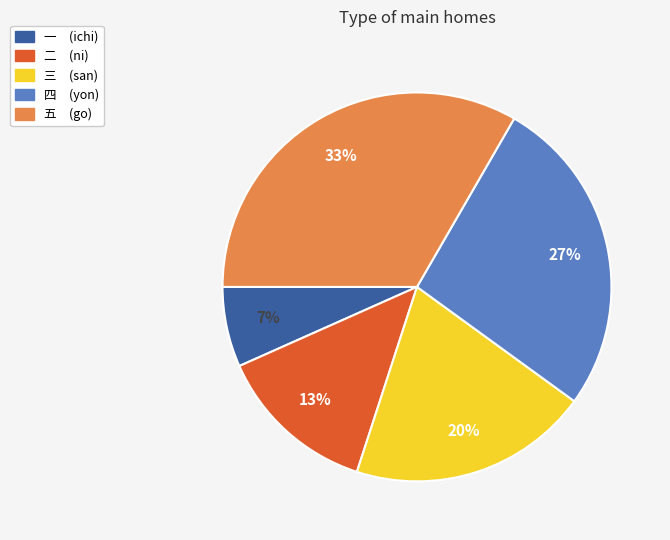

Does any single category account for the majority?

No